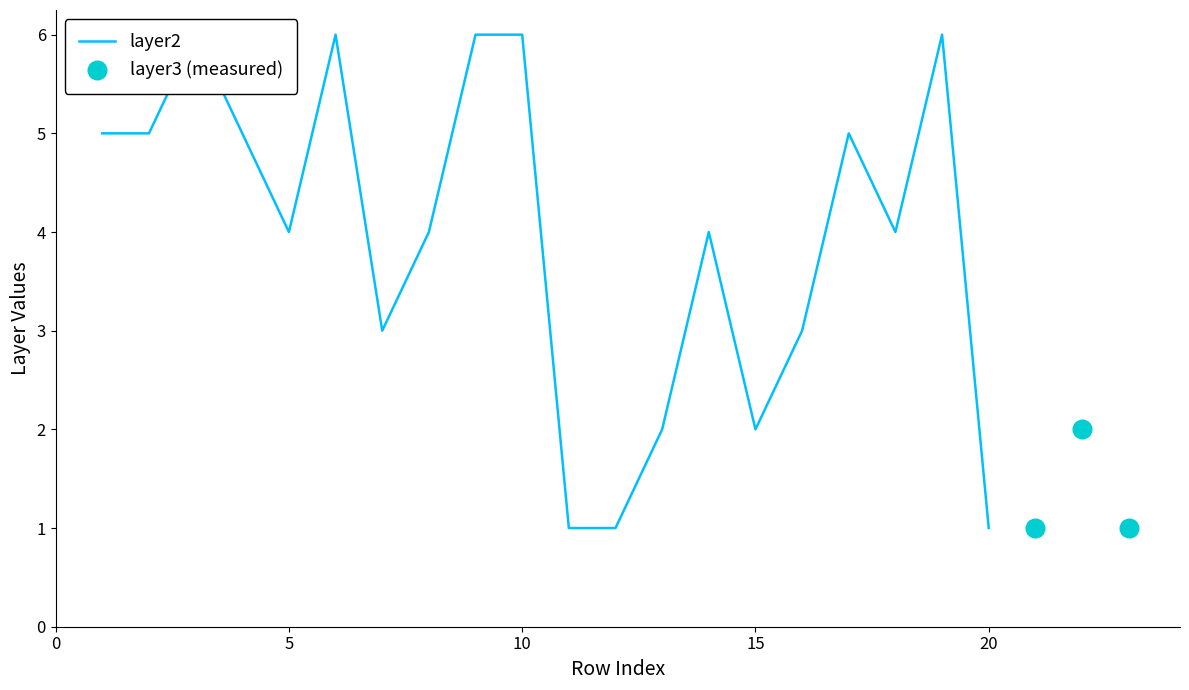

Which series contains the lowest Y value?

layer2